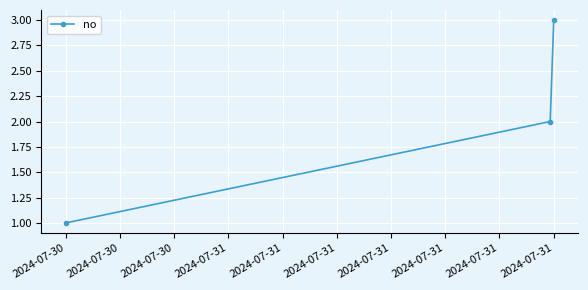

How many values are between 1 and 3?

3